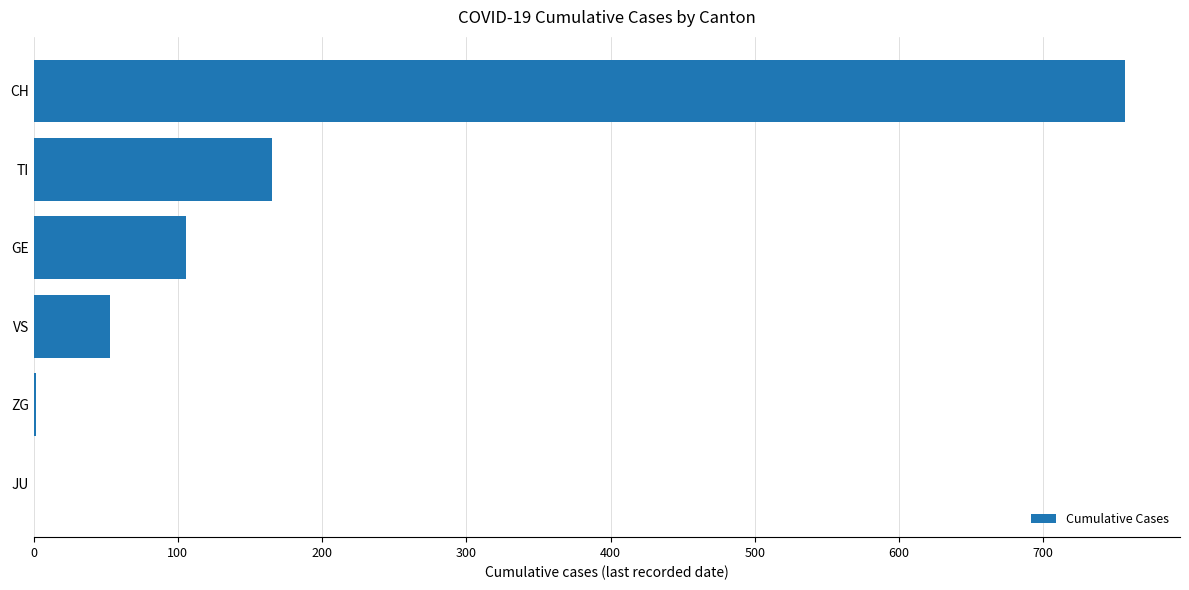

What is the change in value from JU to CH?

+757